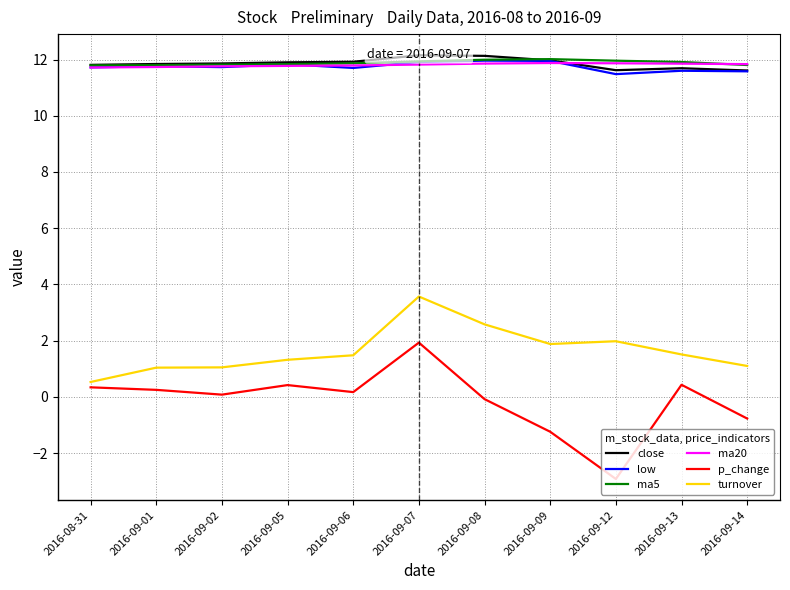

What is the sum of all turnover values?

18.0